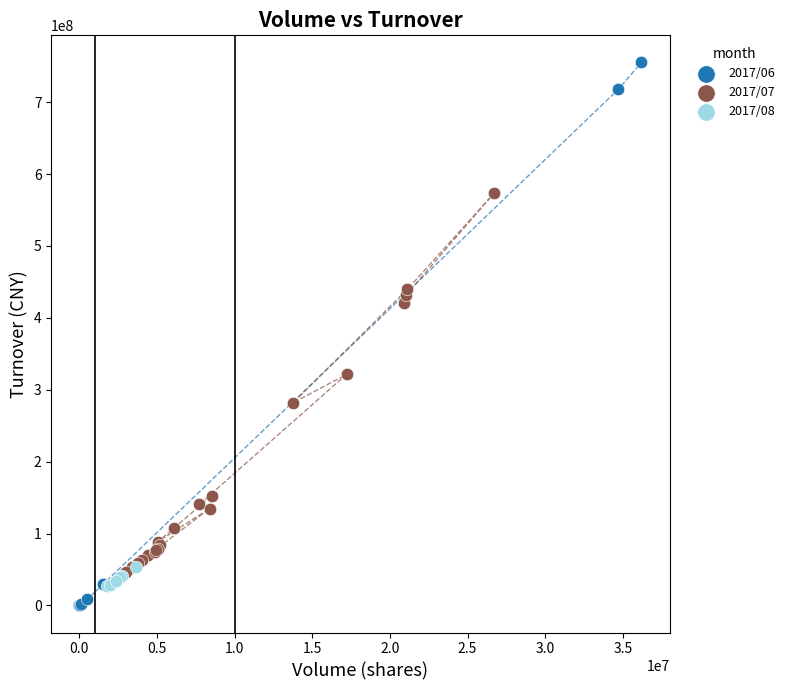

Which series has the widest spread of Y values?

2017/06